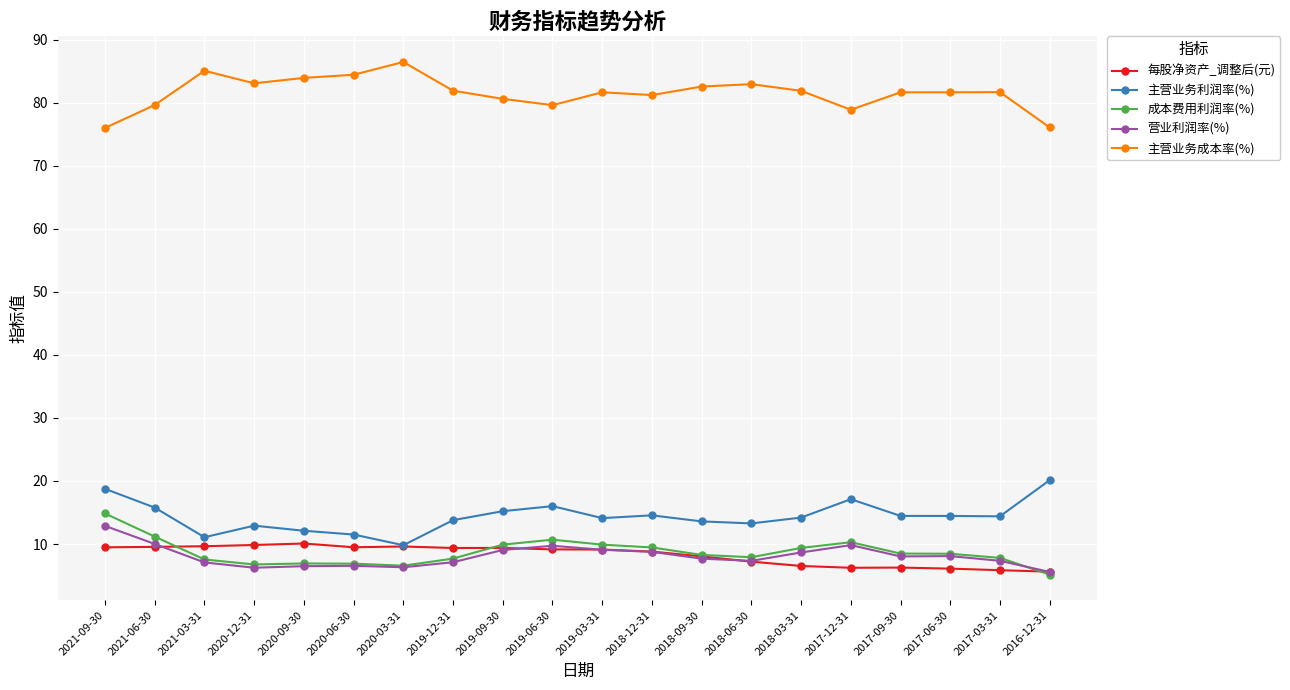

Does the chart have visible grid lines?

Yes